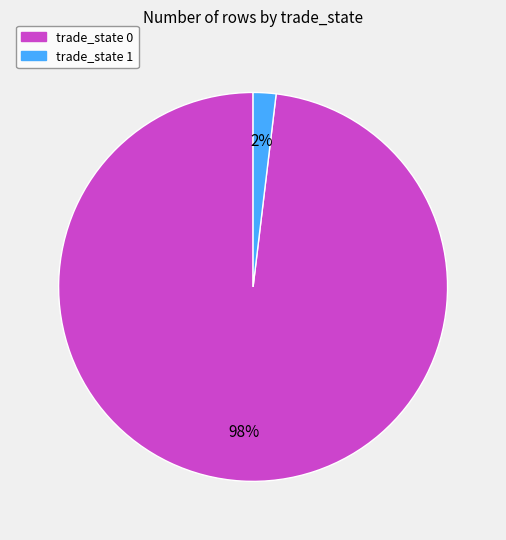

Is there any slice that represents more than half of the pie?

Yes